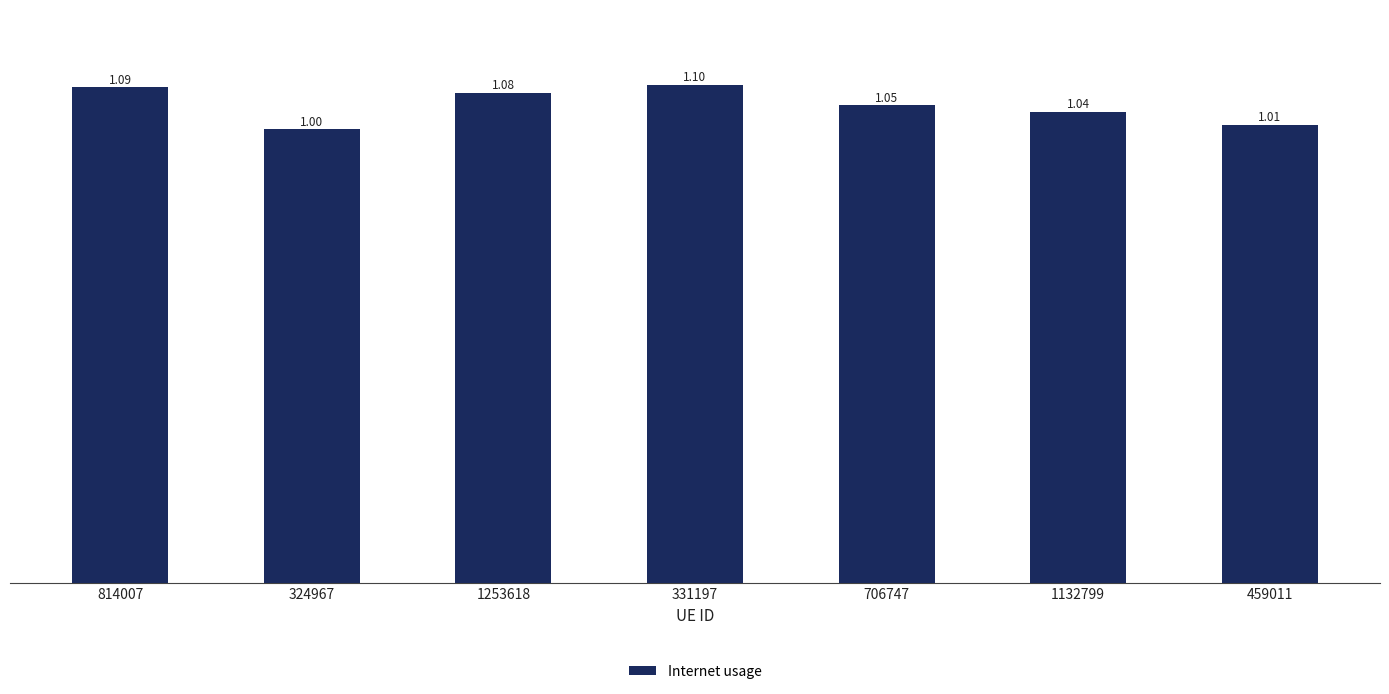

What is the difference between the maximum and second lowest values?

0.1